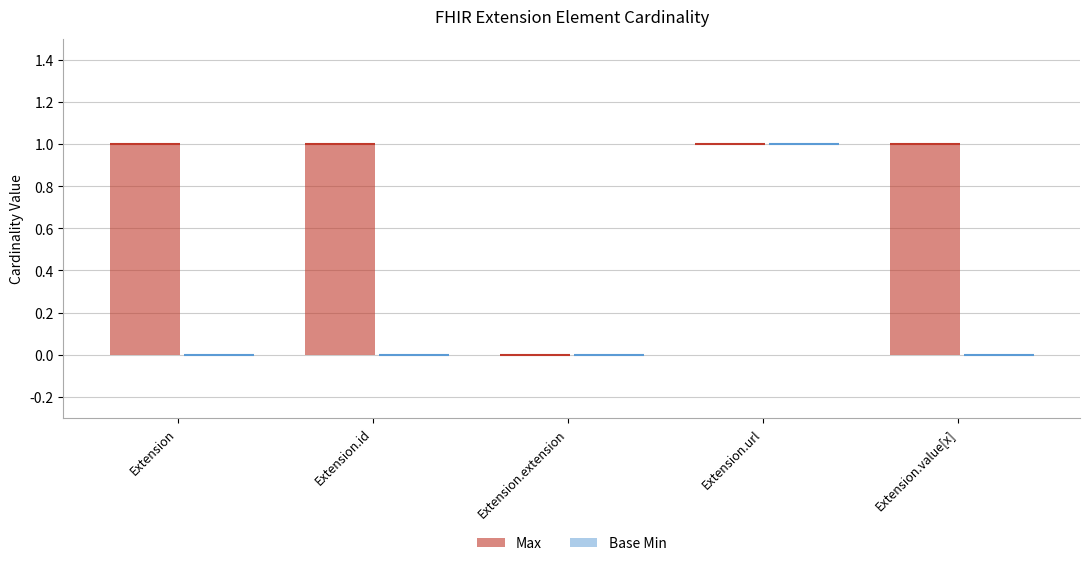

True or false: Base Min and Max cross at least once.

False